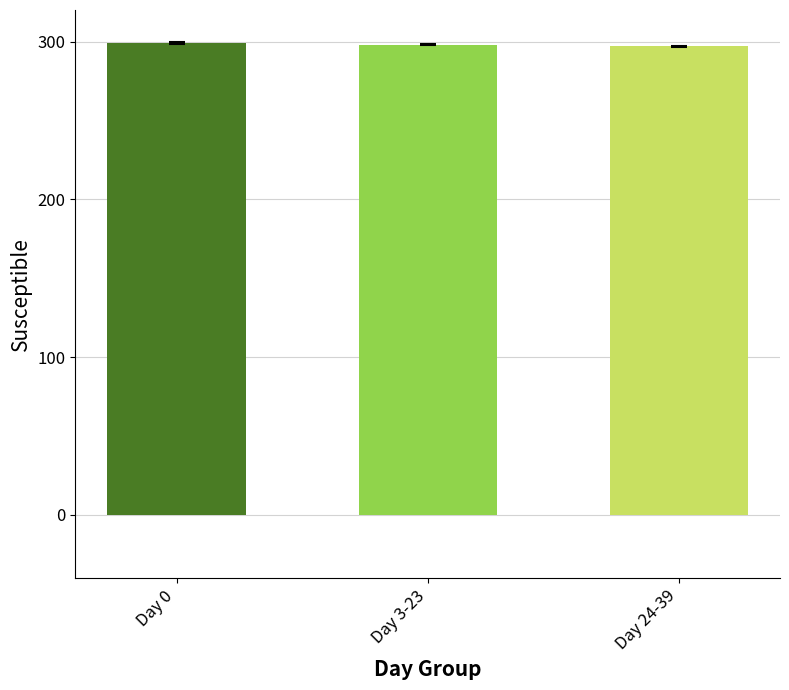

What is the total value across all series at Day 24-39?

300